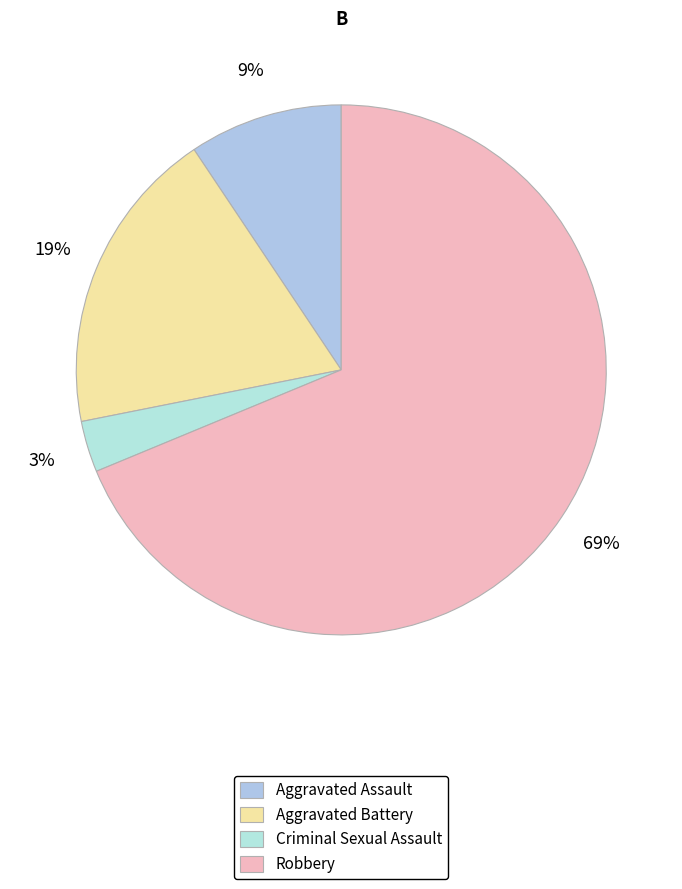

Is there a majority slice in this chart?

Yes